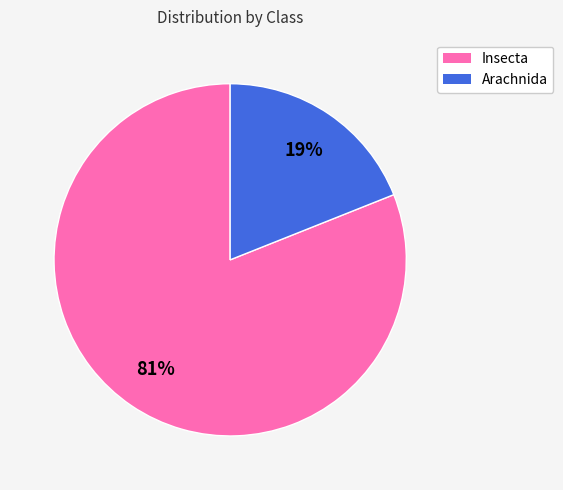

What is the ratio of the value at Insecta to the value at Arachnida?

4.3